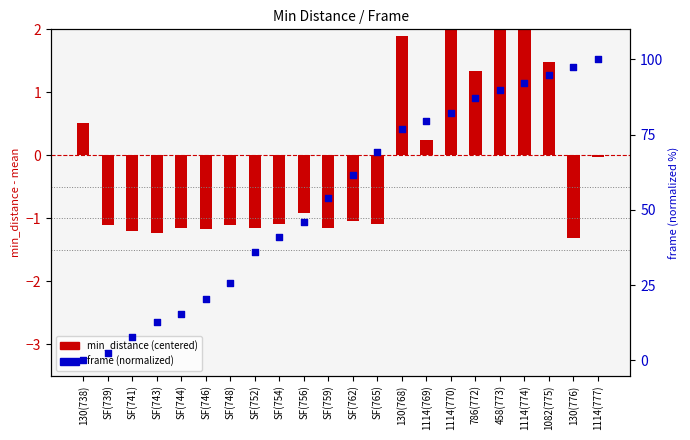

Is the value of frame (normalized) at SF(748) greater than the value of min_distance (centered) at 786(772)?

Yes